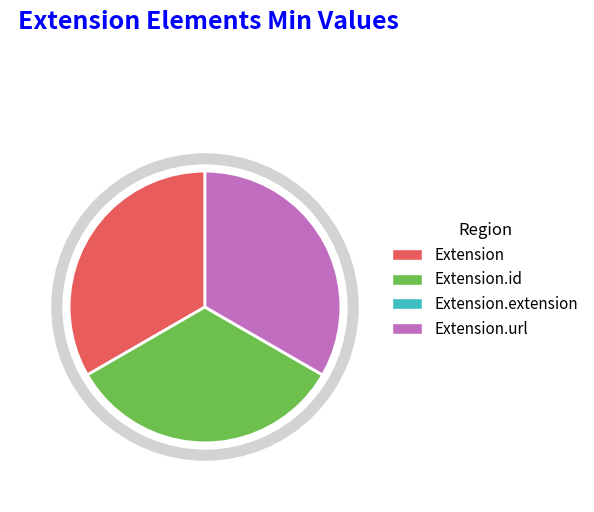

True or false: Extension.url accounts for 45% of the total.

False